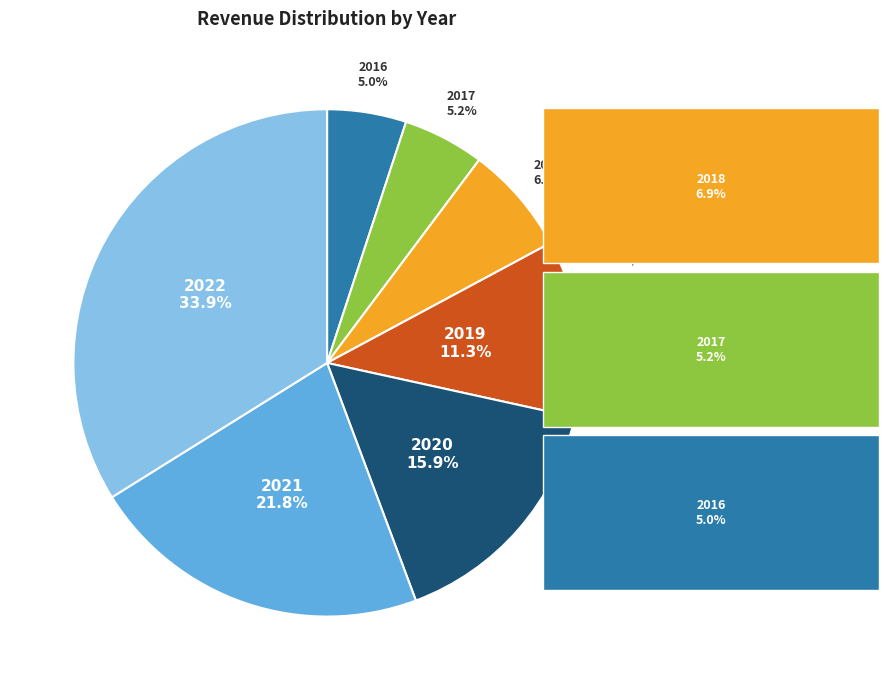

Count the number of slices in the pie.

7